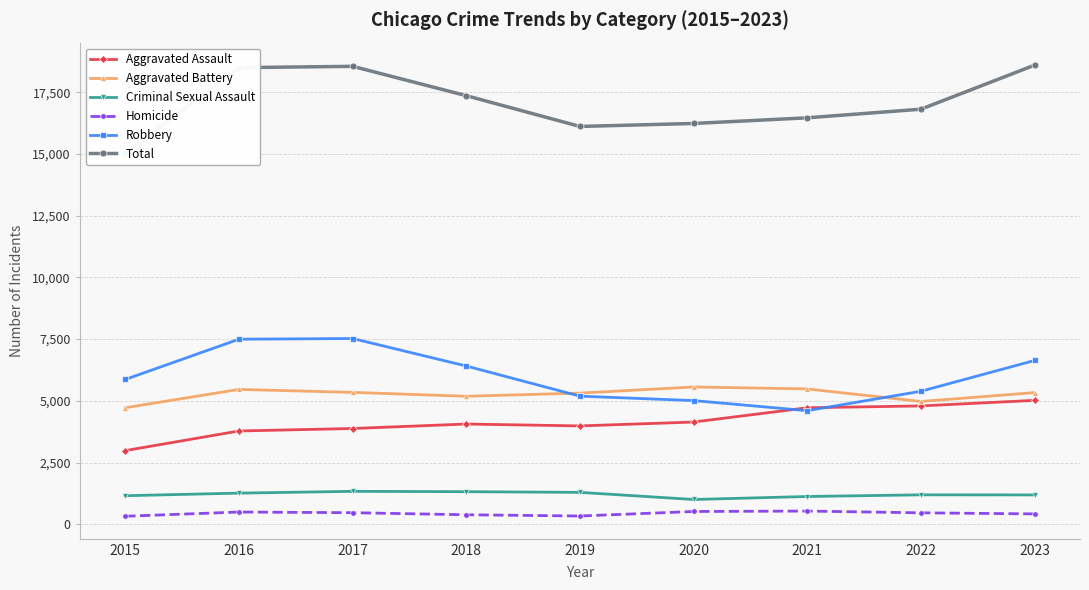

What is the difference between the second highest and second lowest values in the Robbery series?

2486